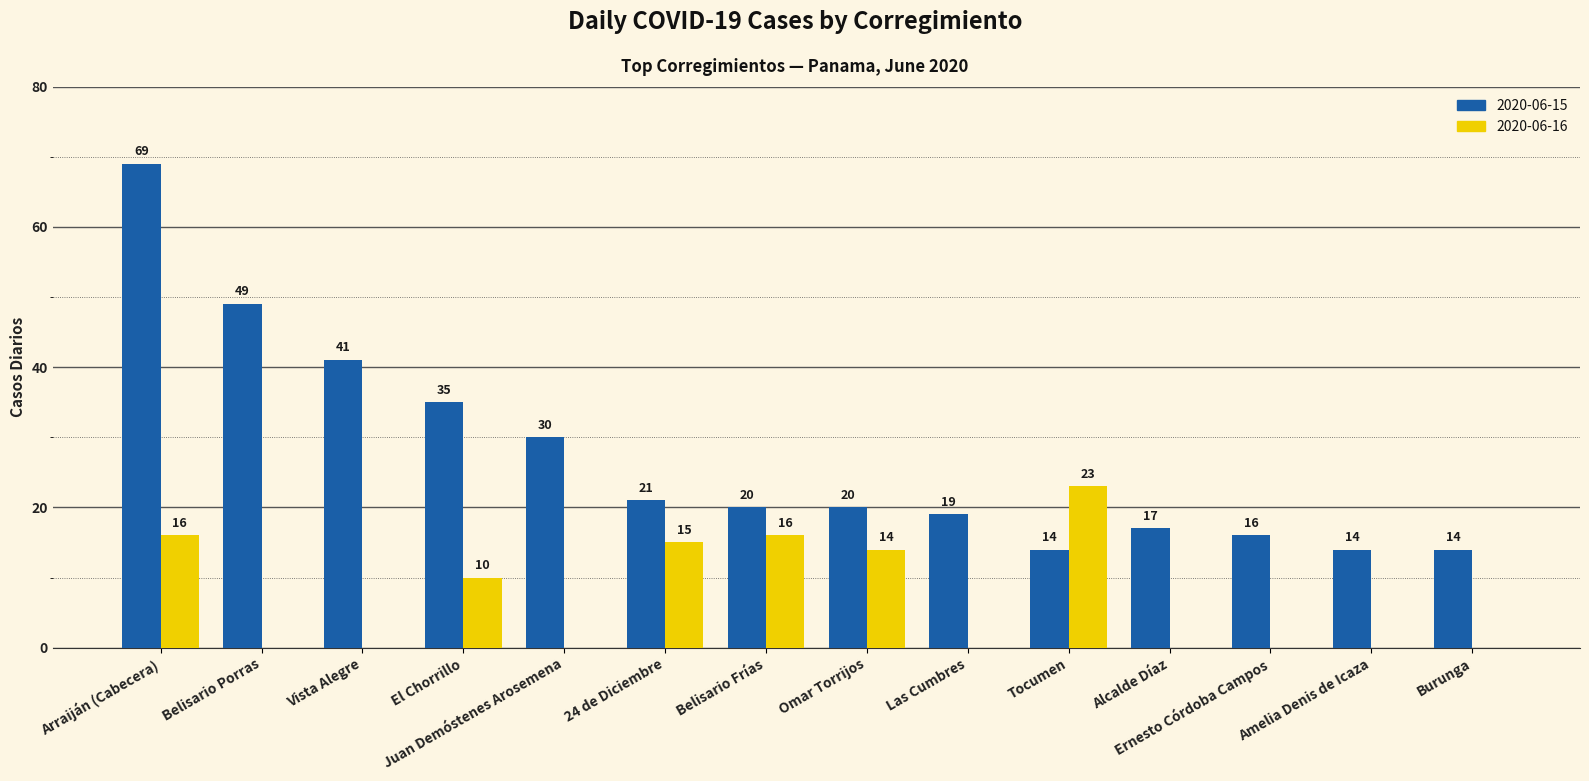

What is the total value across all series at Amelia Denis de Icaza?

14